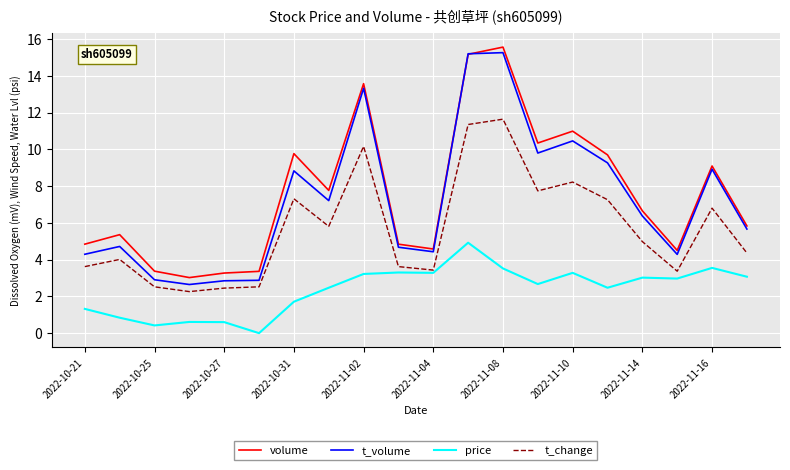

What is the minimum value for t_volume?

2.6